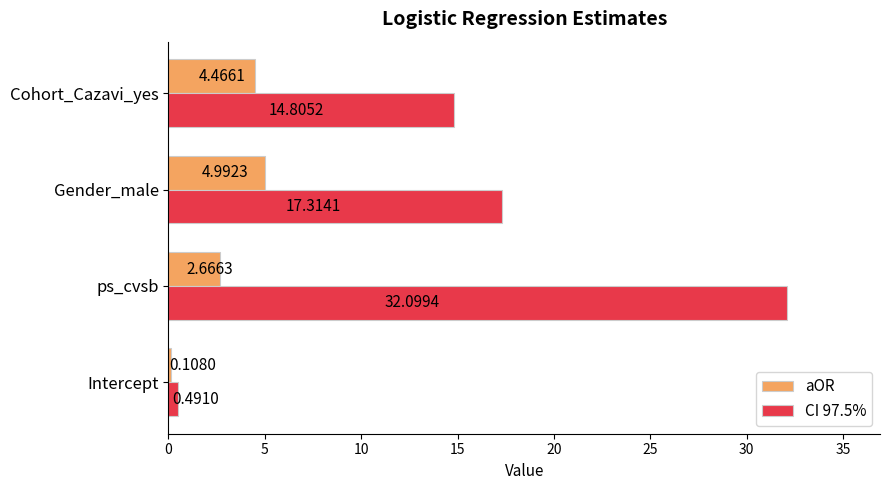

At which label is aOR closest to 2?

ps_cvsb